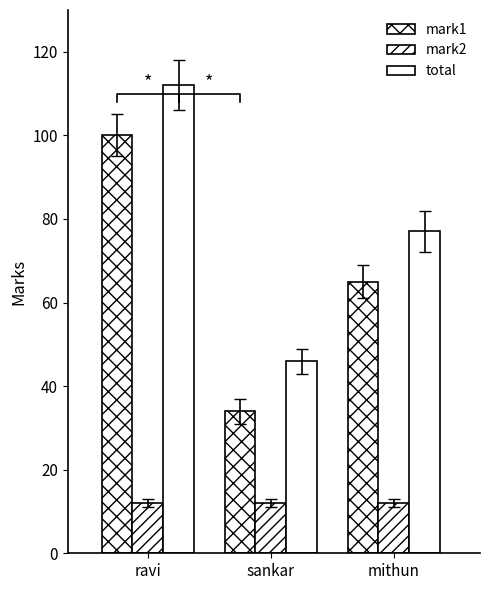

What position from the left is sankar?

2